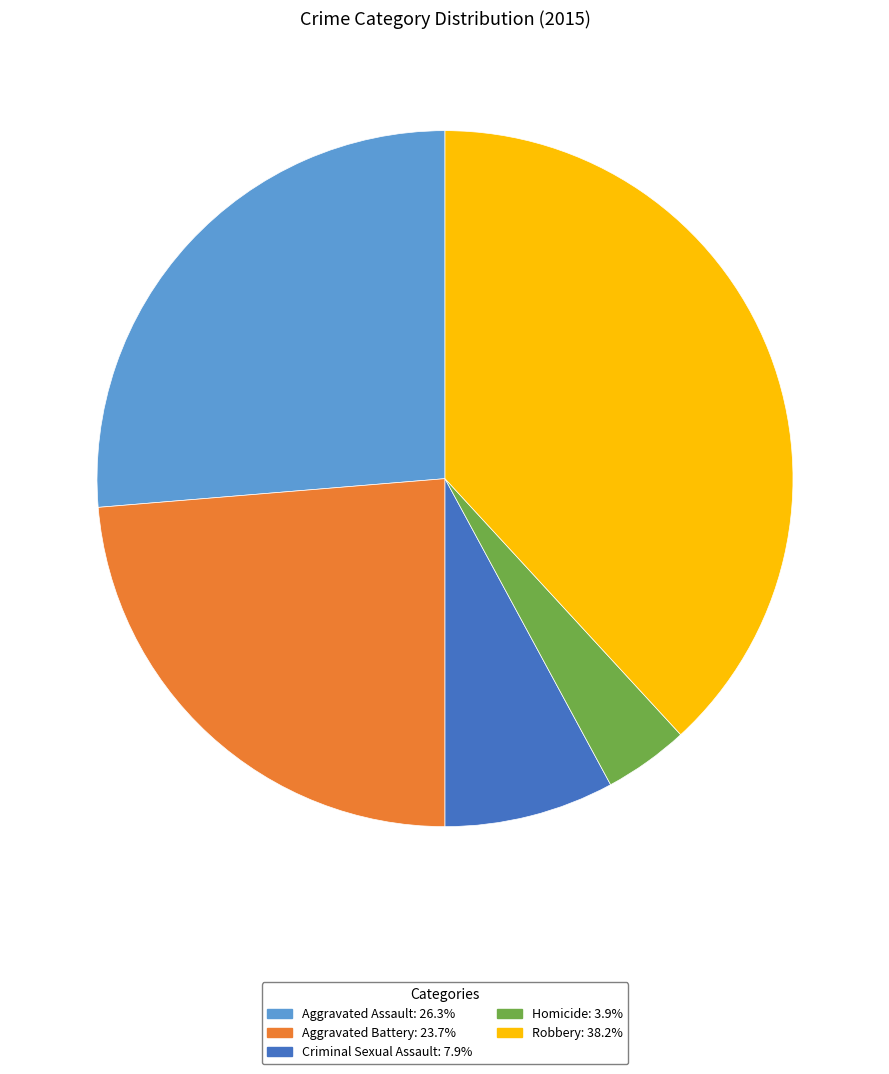

Is there any slice that represents more than half of the pie?

No